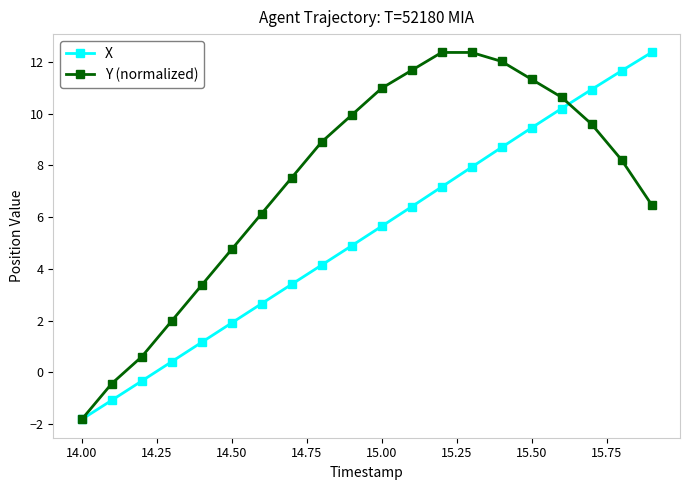

At how many categories does at least one series exceed 4?

15